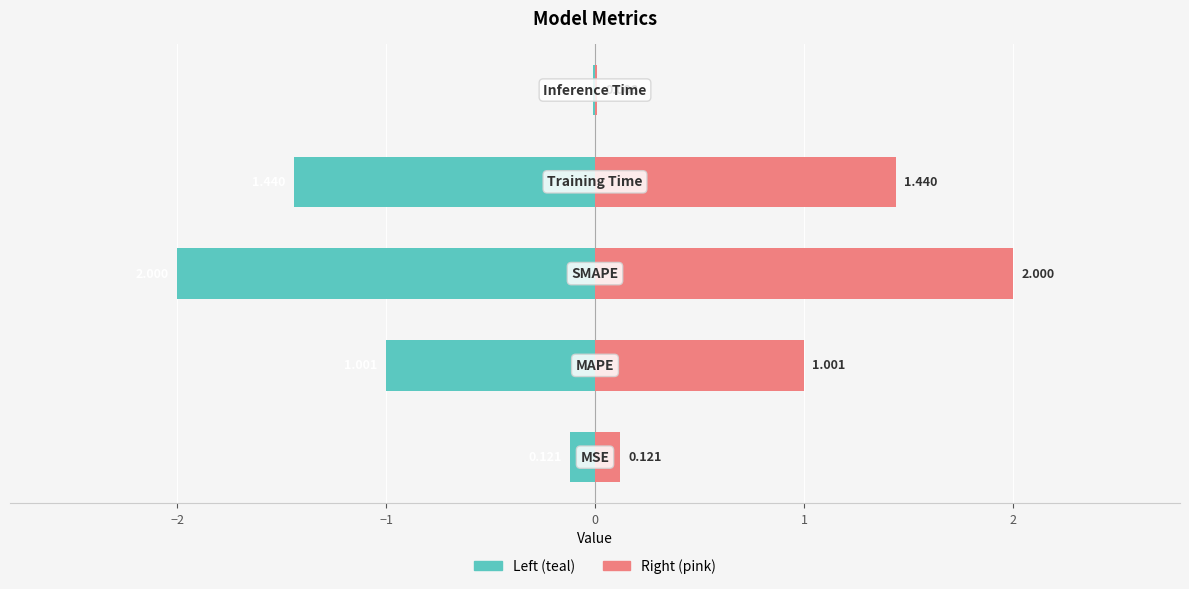

Which series has the largest total across all categories?

col_1 (right)